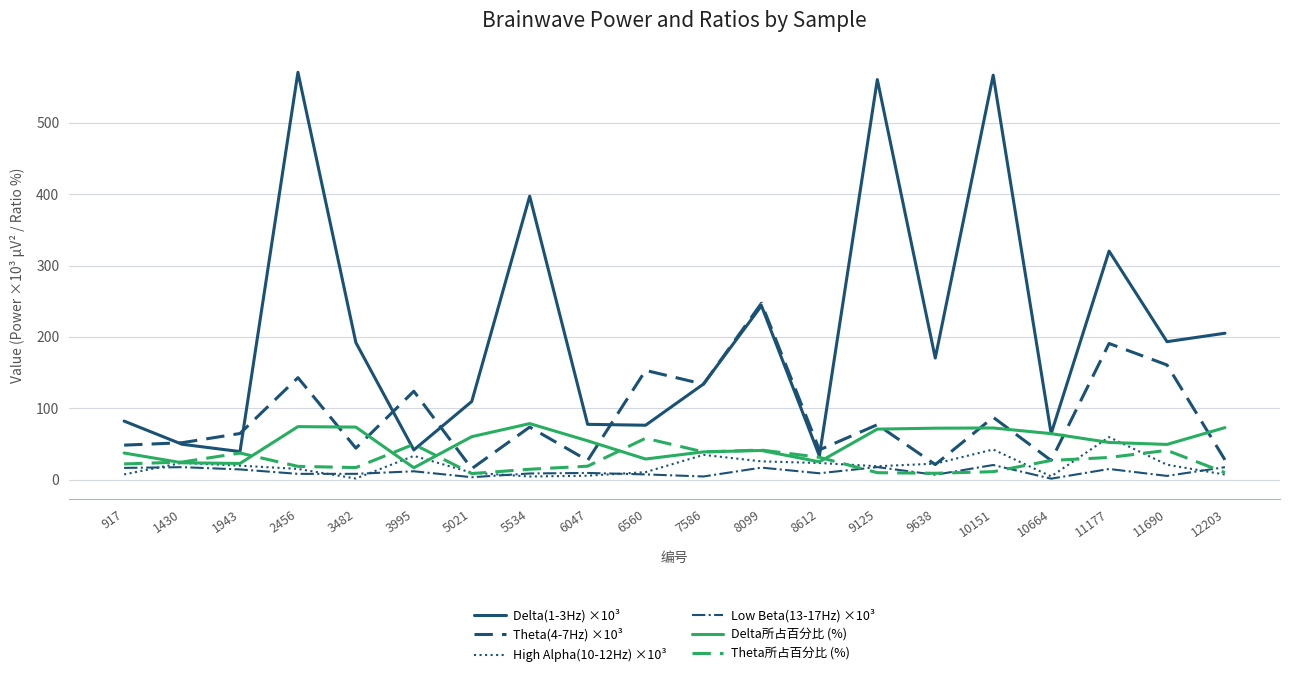

Which series has the widest spread of values?

Delta(1-3Hz) ×10³